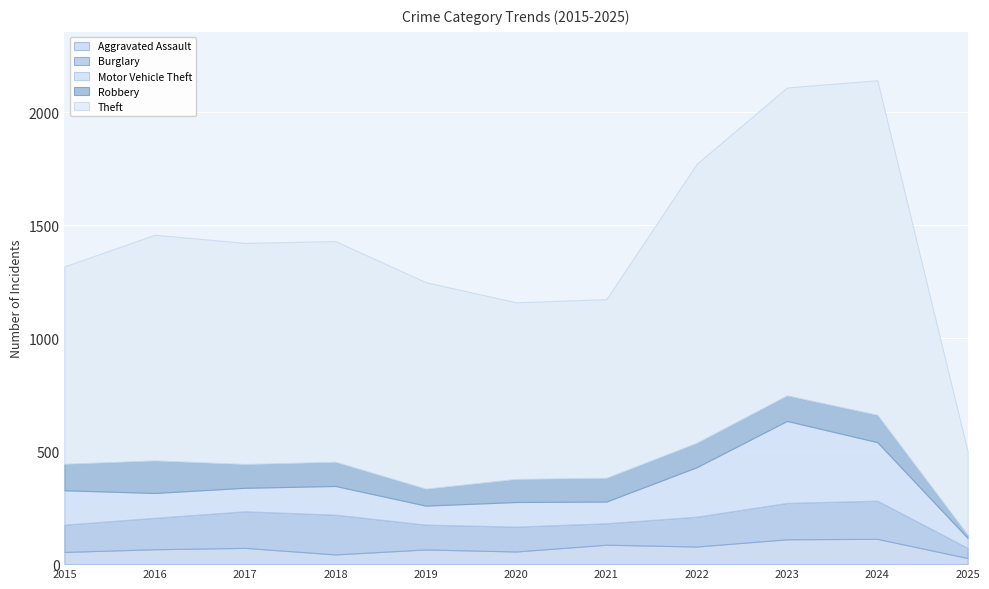

At how many categories does at least one series exceed 666?

10